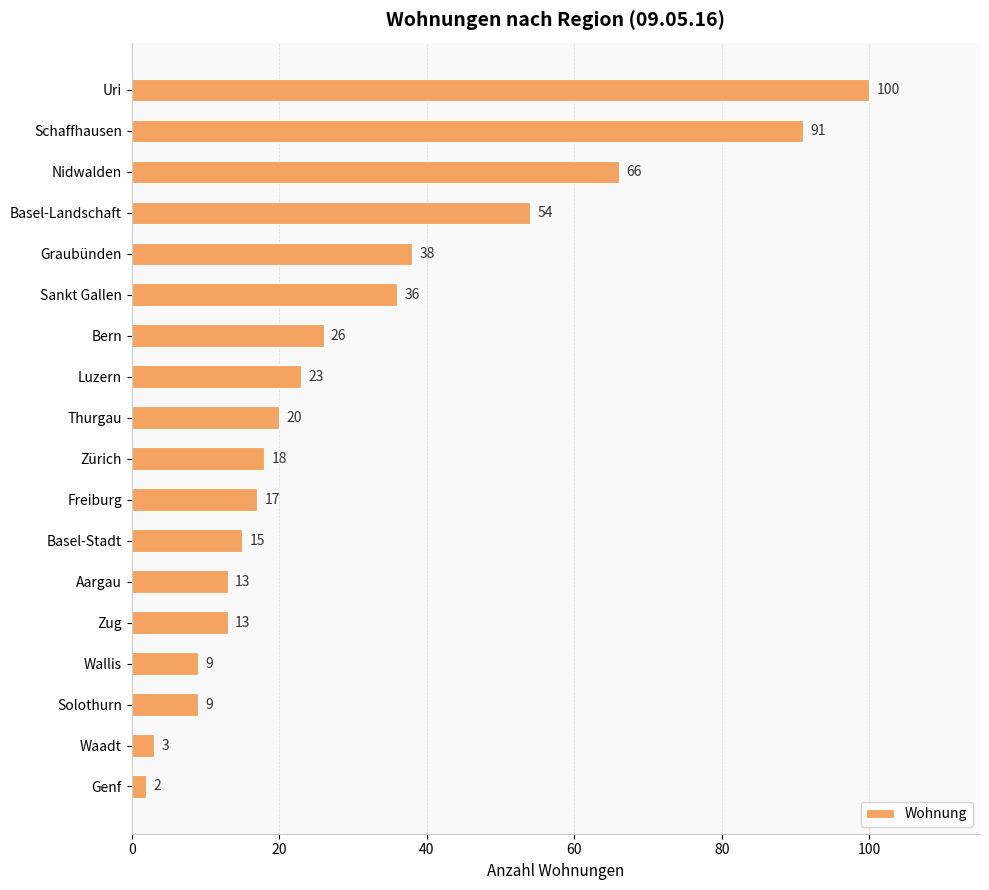

What is the average value?

31